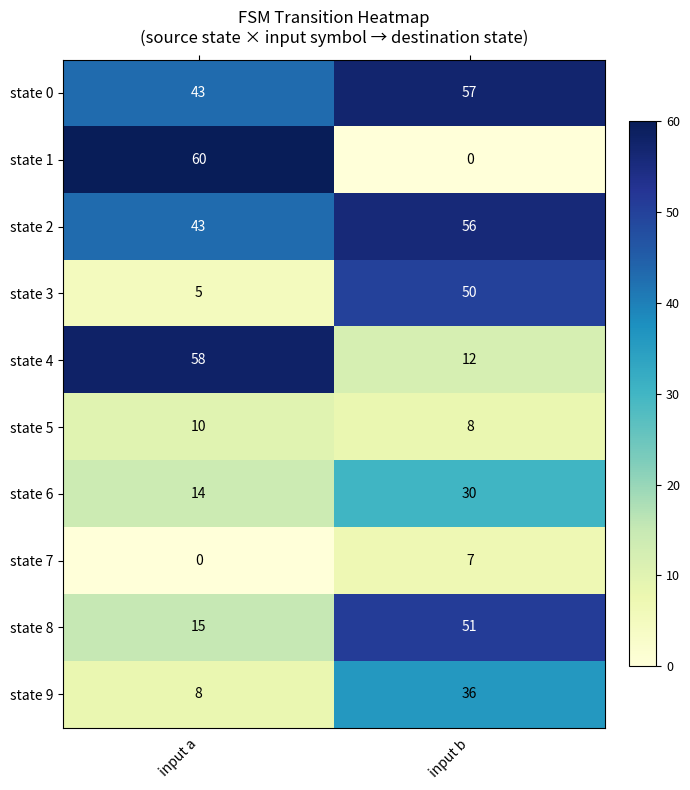

What is the difference between the highest and lowest values at input a?

60